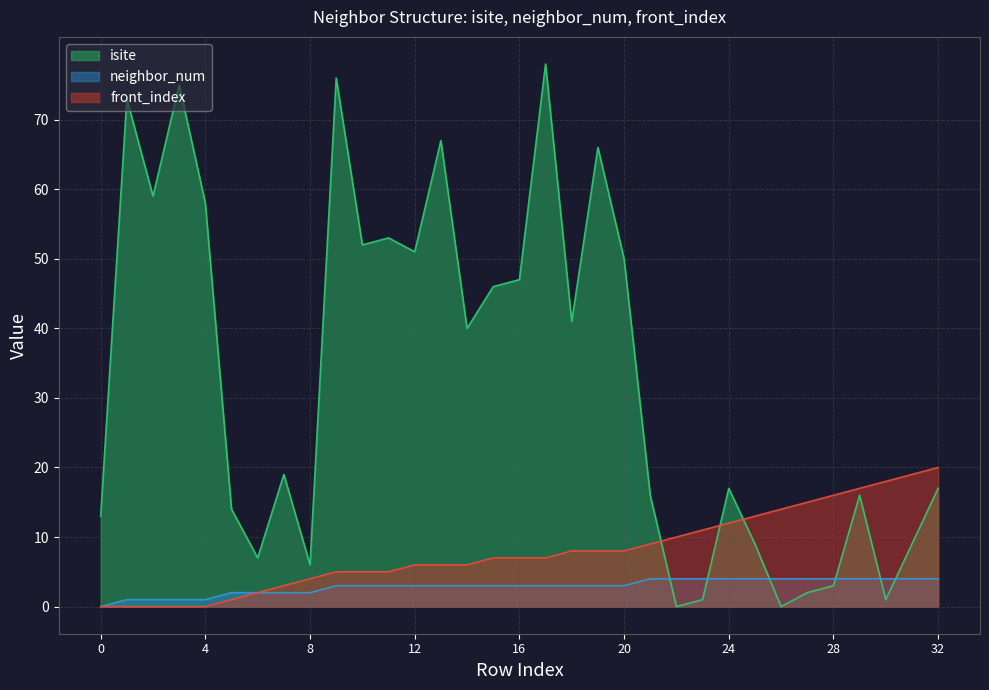

What is the average value of the front_index series?

8